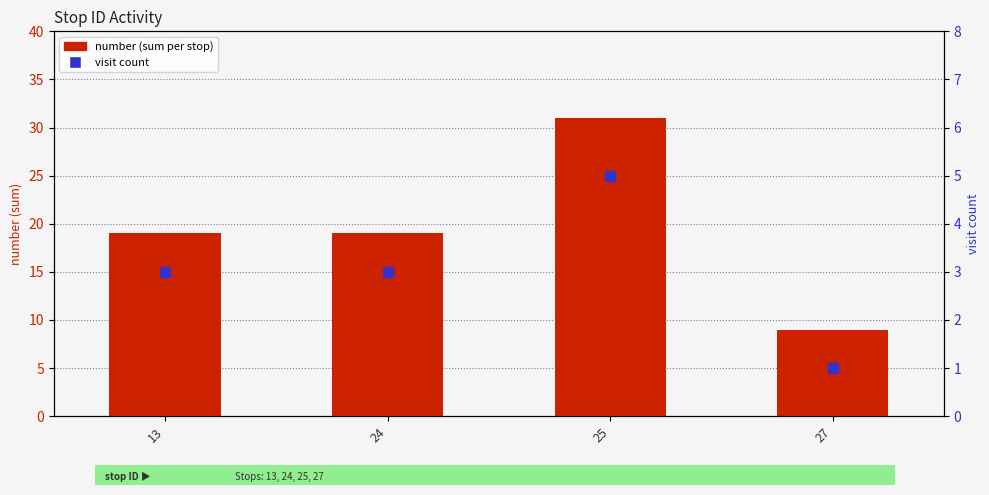

Which series has the largest Y range (max minus min)?

number (sum)